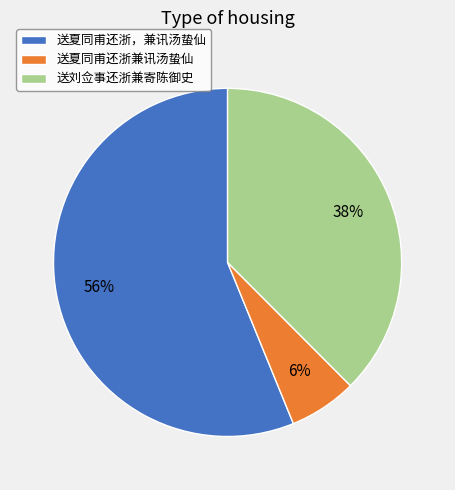

Which category has the biggest portion of the pie?

送夏同甫还浙，兼讯汤蛰仙